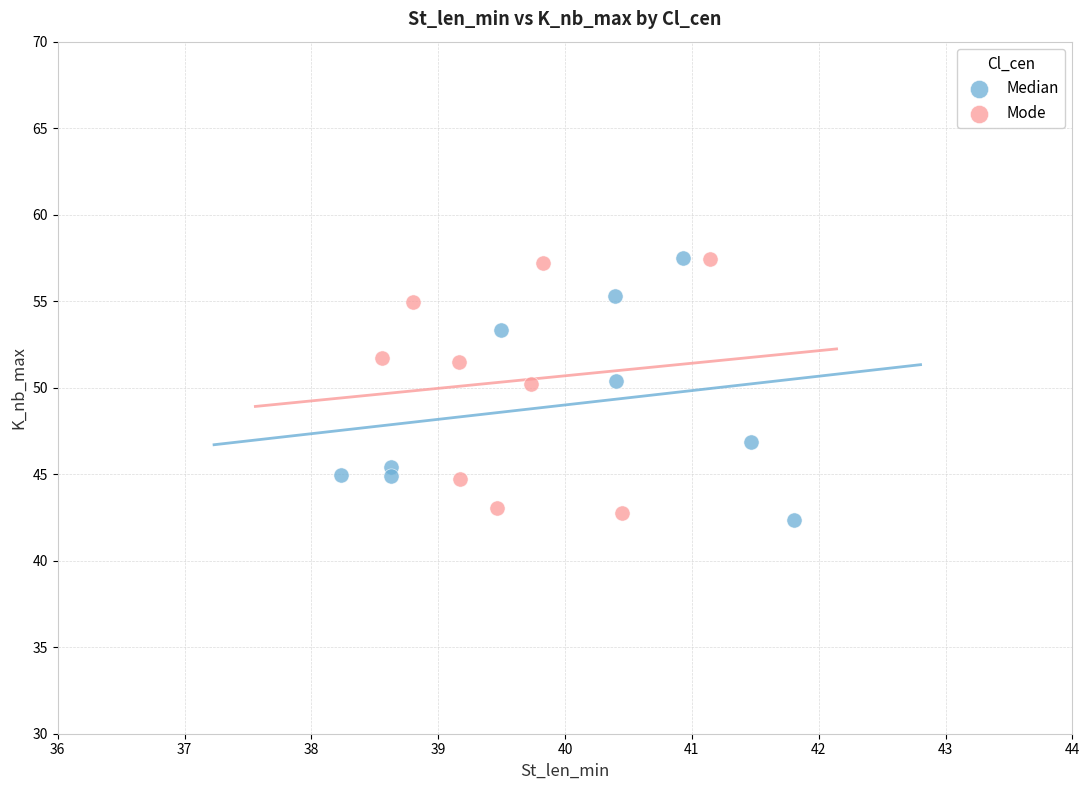

Which series contains the lowest Y value?

Median